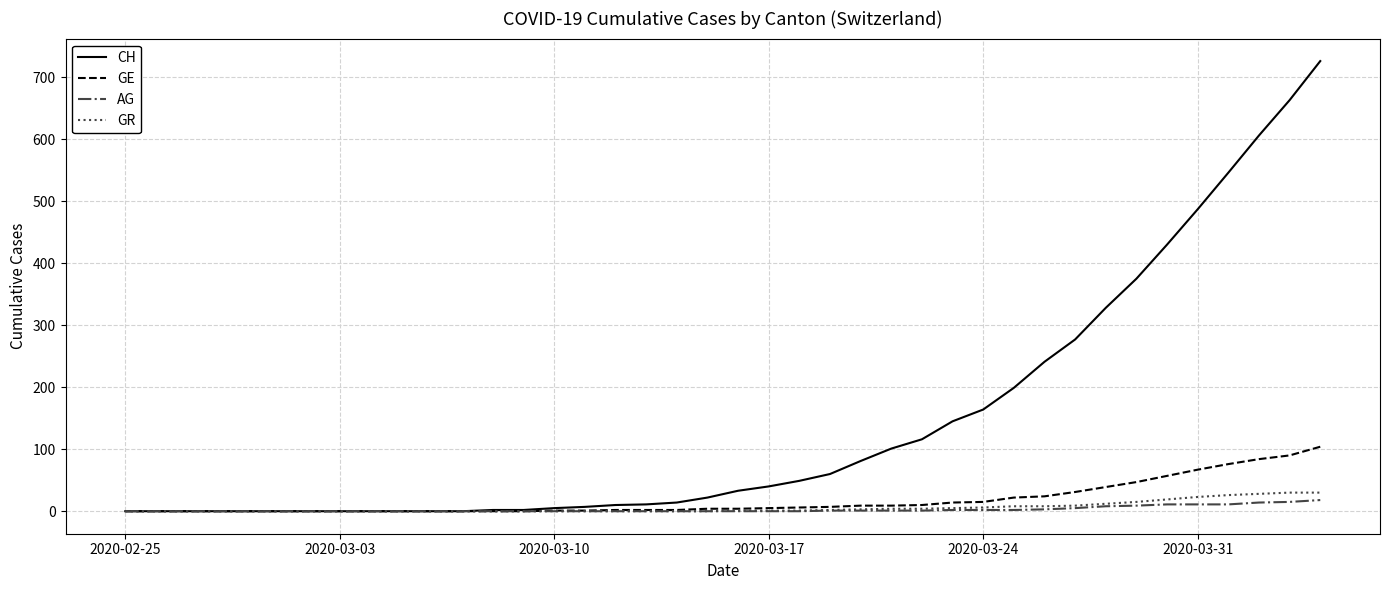

How many lines are shown in the chart?

4